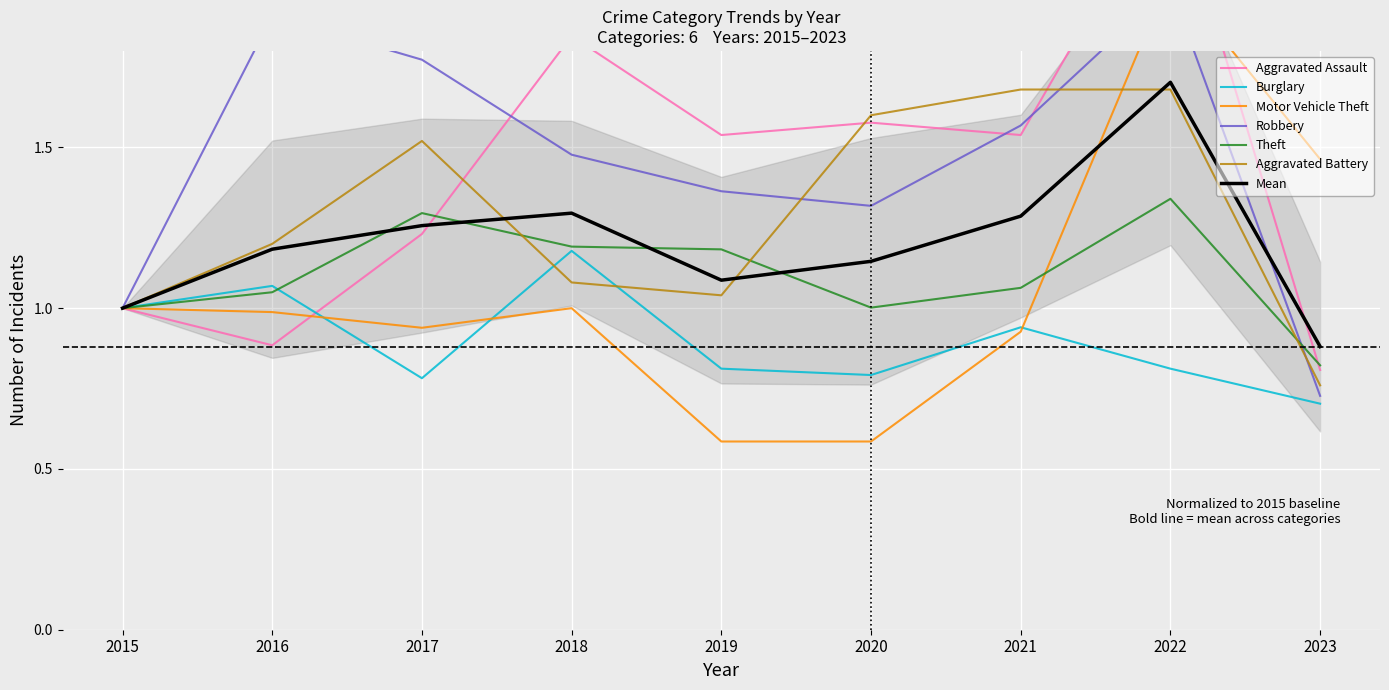

Which series has the widest spread of values?

Aggravated Assault